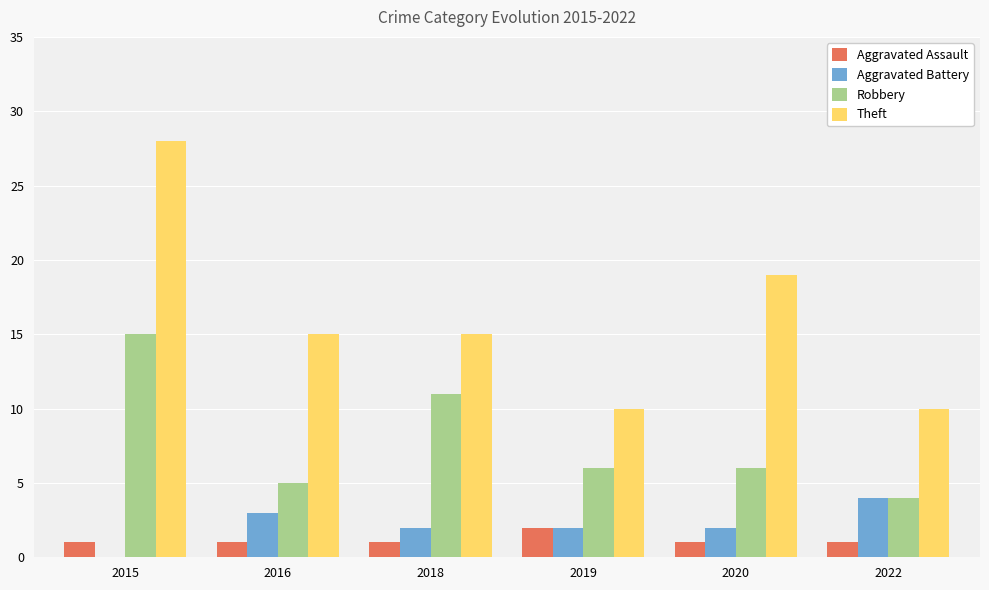

Between 2015 and 2018, which series saw the biggest shift?

Theft